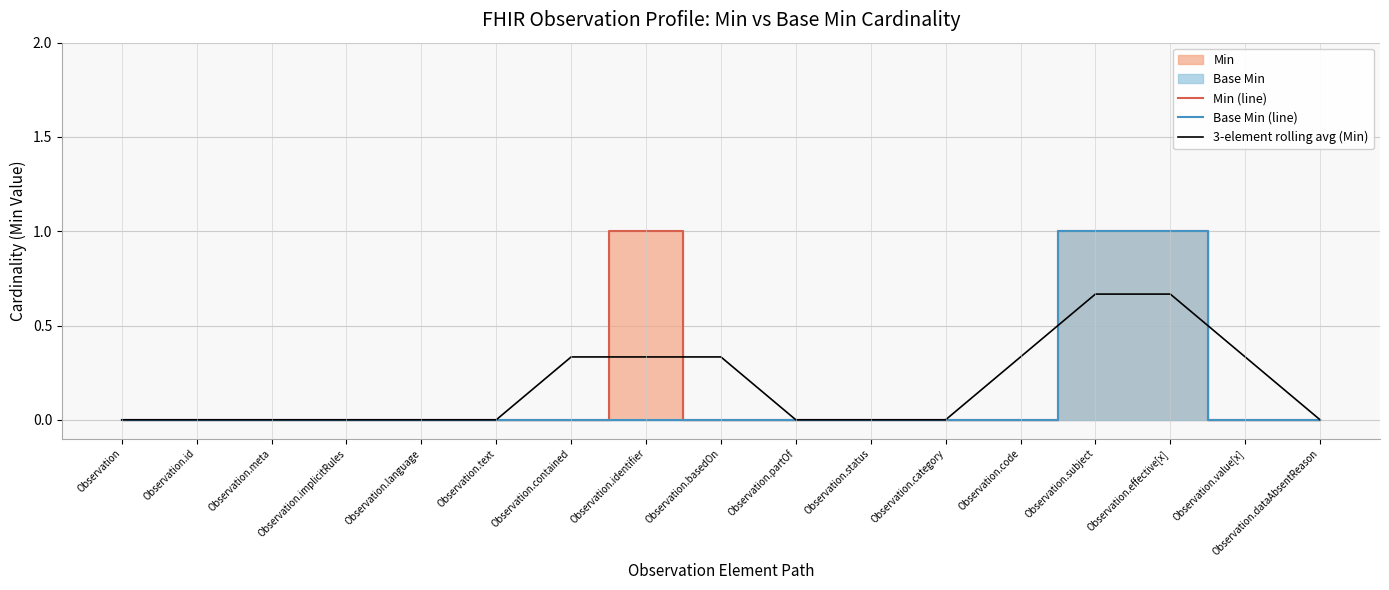

True or false: 3-element rolling avg (Min) has a value of 0.0 at Observation.partOf.

True